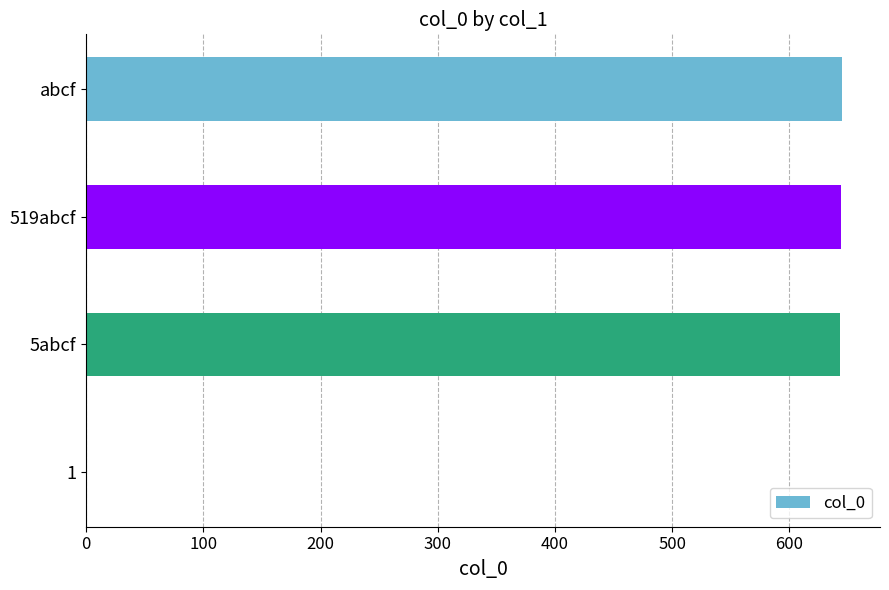

What is the greatest value displayed?

645